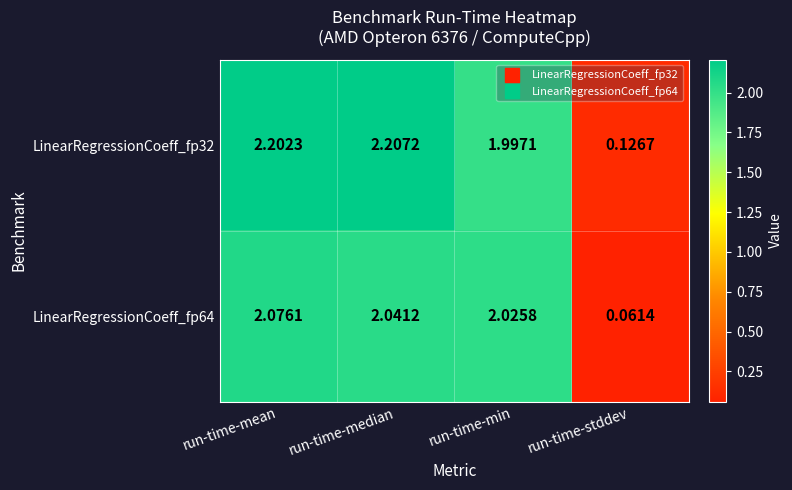

Rank the categories by LinearRegressionCoeff_fp32 value from lowest to highest.

run-time-stddev, run-time-min, run-time-mean, run-time-median